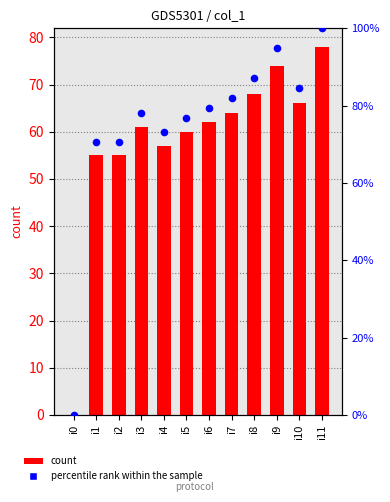

Is the value of percentile rank within the sample at i11 greater than the value of col_1 at i4?

Yes